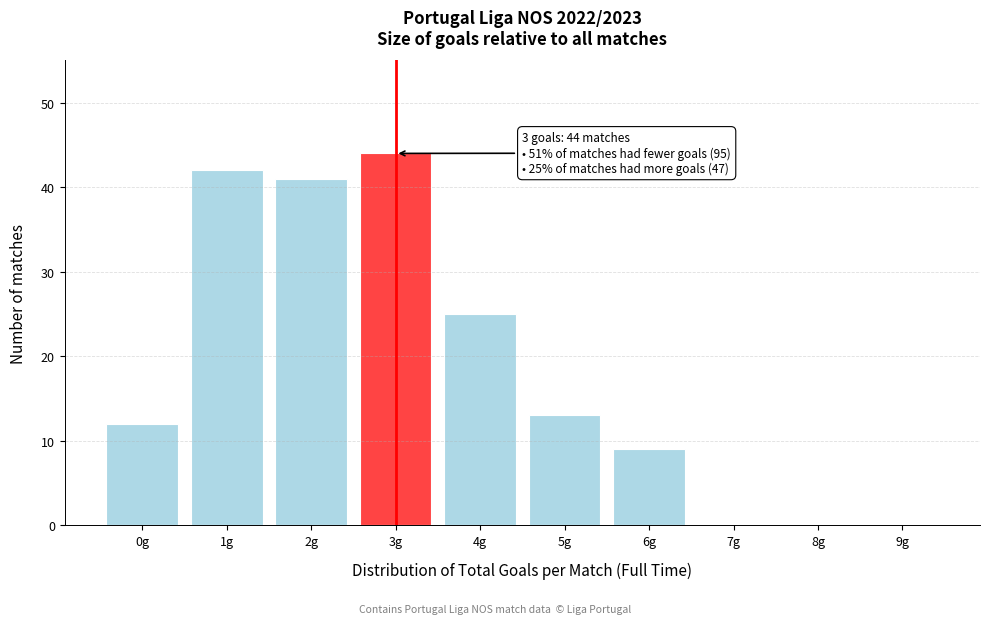

Reading right to left, list all the values displayed in this chart.

9g=0	8g=0	7g=0	6g=9	5g=13	4g=25	3g=44	2g=41	1g=42	0g=12